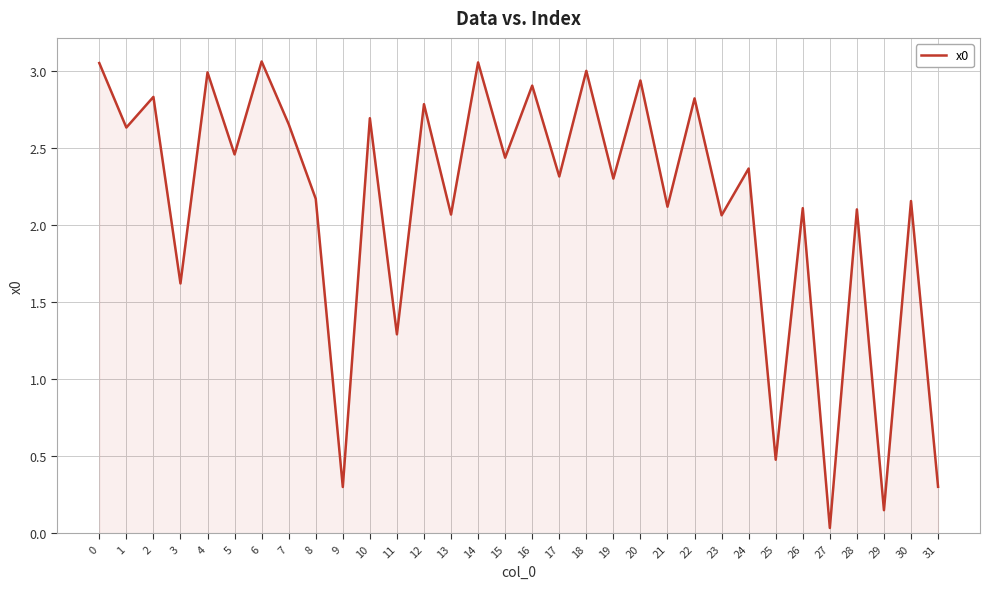

At which label is the value closest to 1?

11